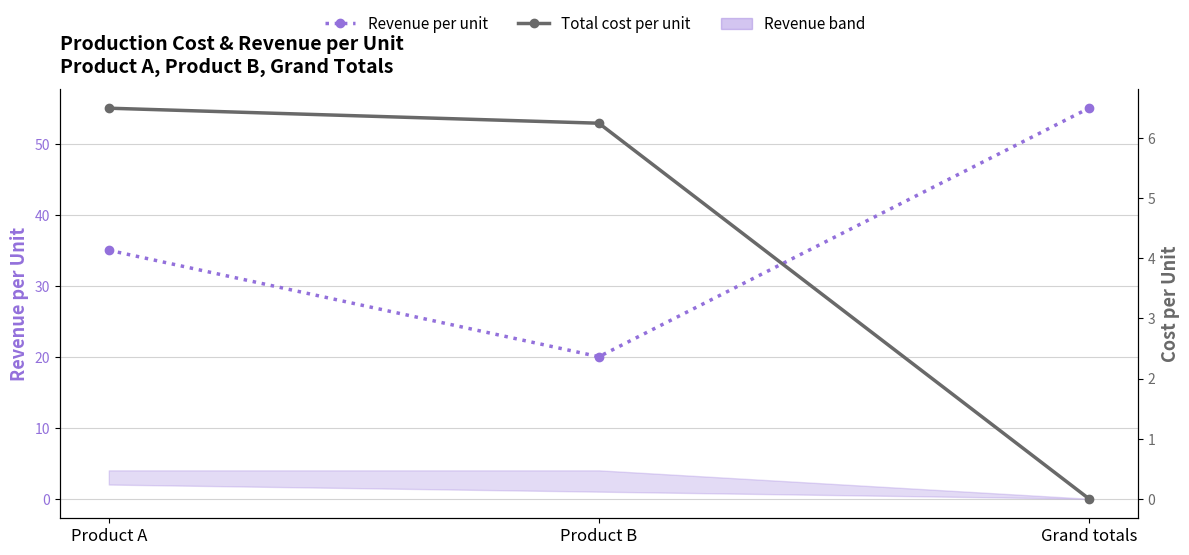

Which has a higher value, Product A or Grand totals?

Grand totals